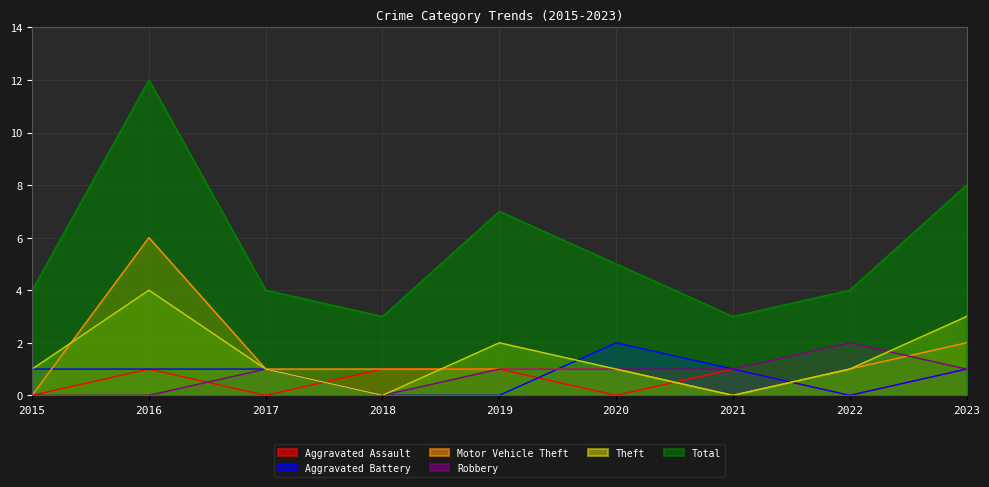

Reading left to right, transcribe all the data shown in this chart.

Aggravated Assault: 0	1	0	1	1	0	1	0	1
Aggravated Battery: 1	1	1	0	0	2	1	0	1
Motor Vehicle Theft: 0	6	1	1	1	1	0	1	2
Robbery: 0	0	1	0	1	1	1	2	1
Theft: 1	4	1	0	2	1	0	1	3
Total: 4	12	4	3	7	5	3	4	8